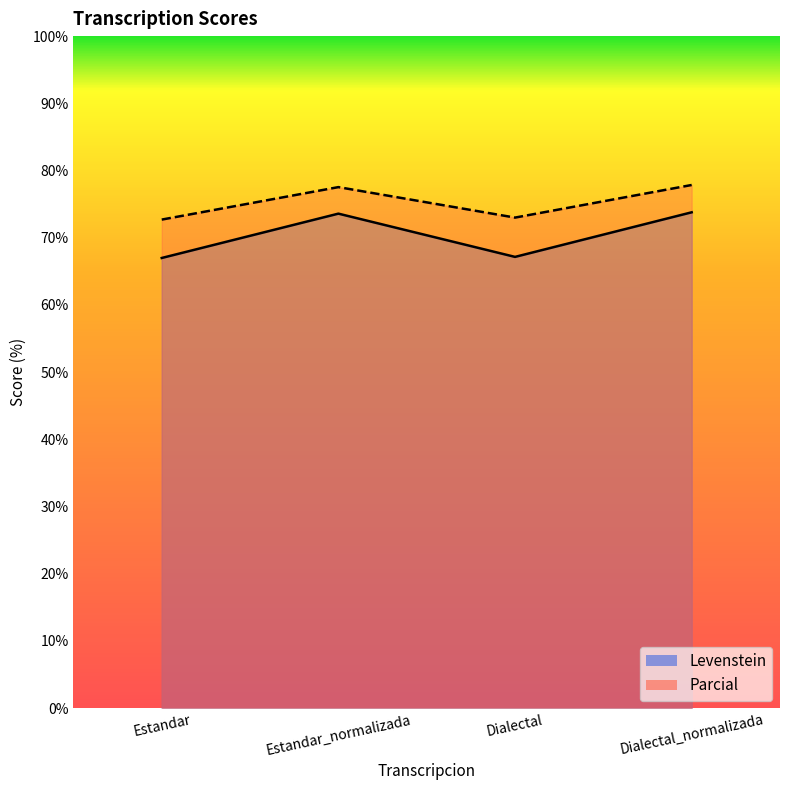

How many values in the Levenstein series exceed 73?

2